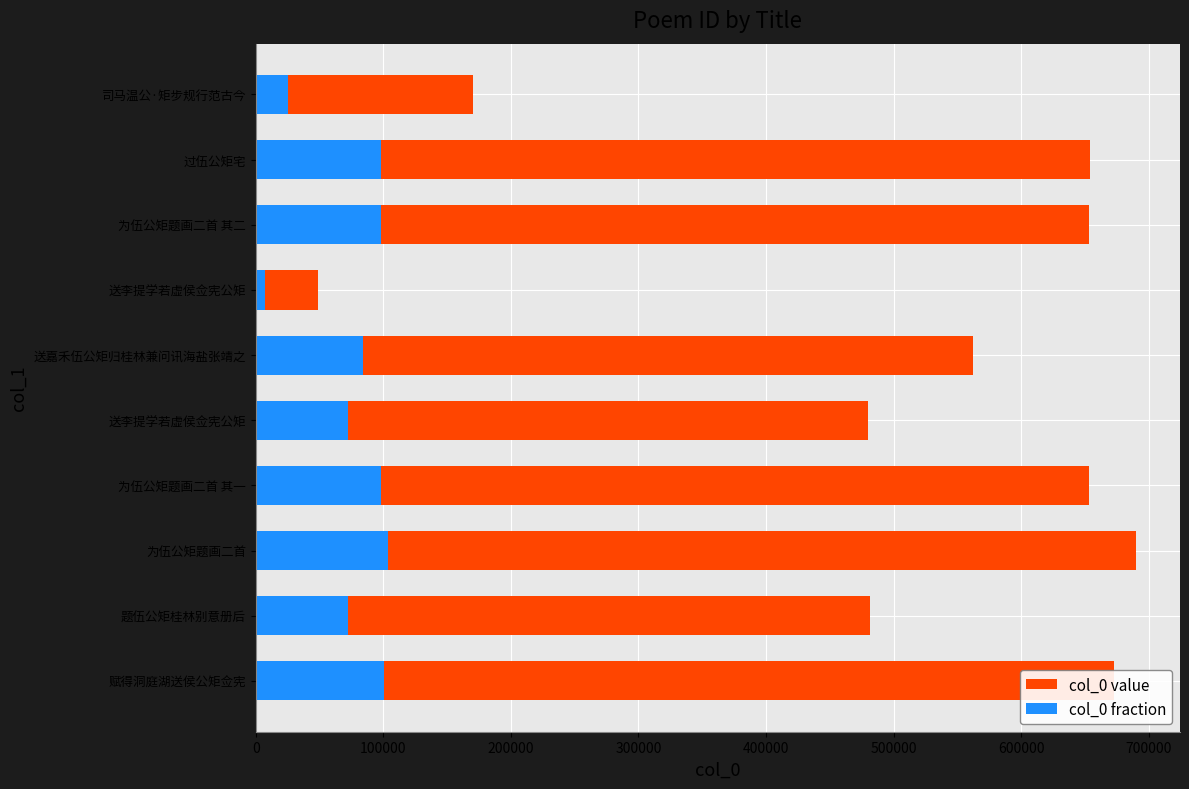

Rank the series at 赋得洞庭湖送侯公矩佥宪 from highest to lowest value.

col_0 value, col_0 fraction